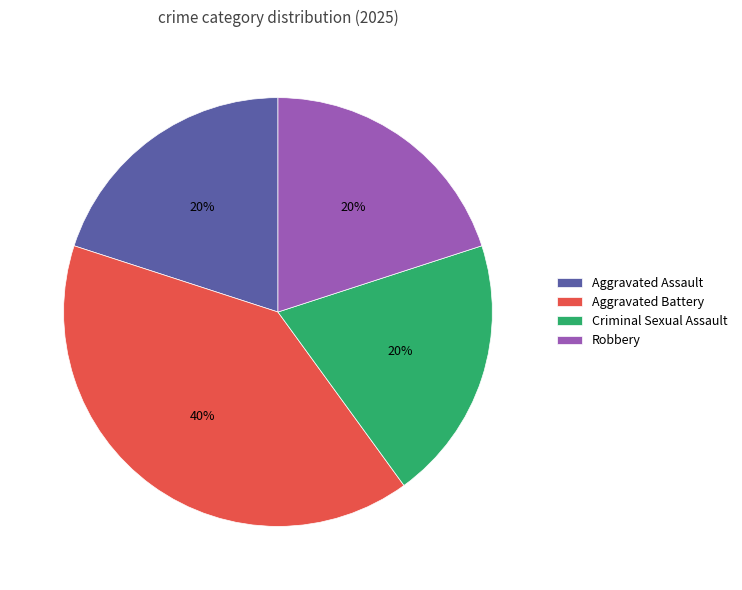

To the nearest percent, what is the average slice percentage?

25%